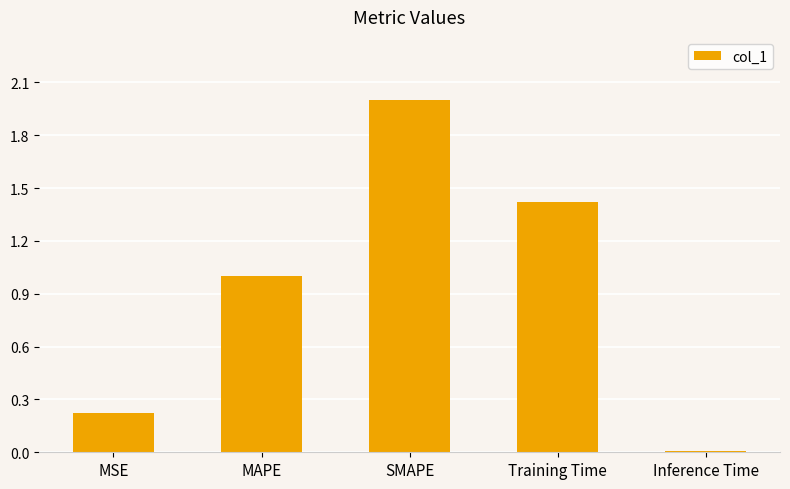

List the labels in order of value, smallest first.

Inference Time, MSE, MAPE, Training Time, SMAPE